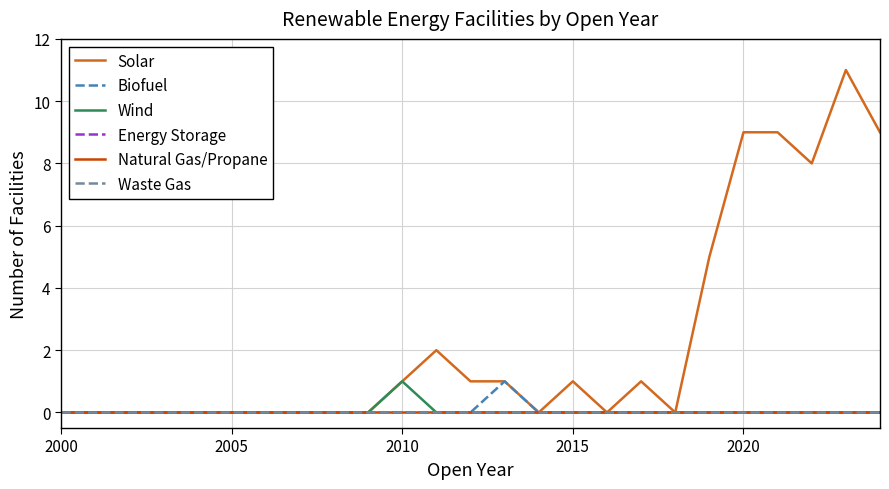

Is this an area chart (filled region under the line)?

No